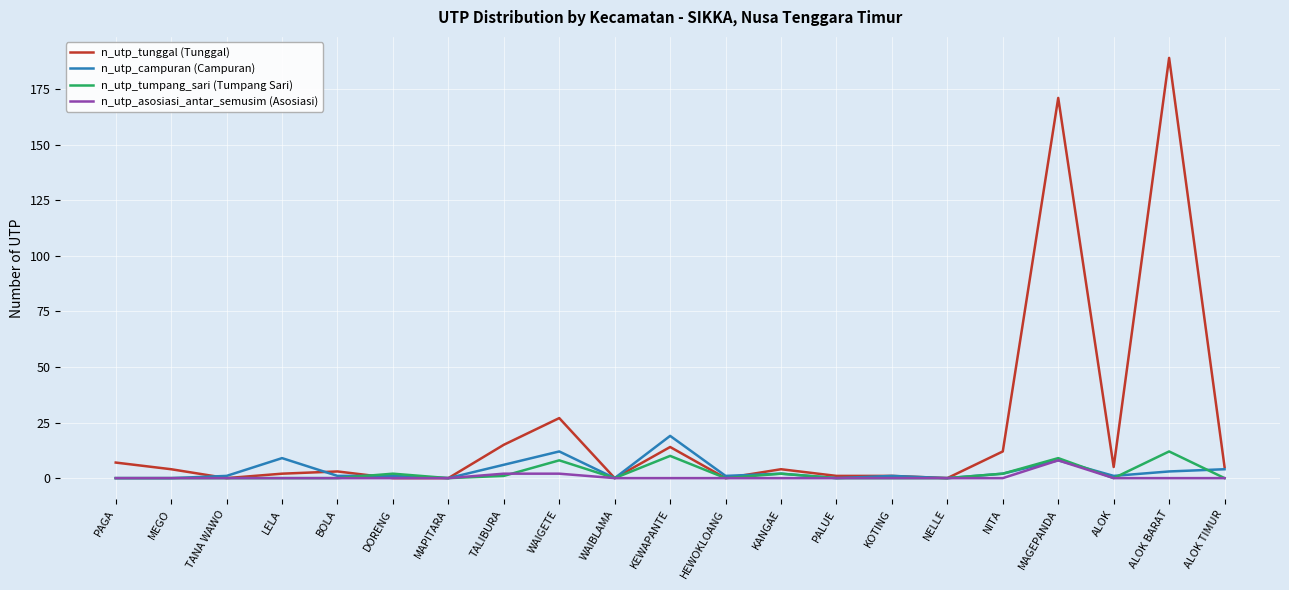

True or false: n_utp_asosiasi_antar_semusim (Asosiasi) has a value of 0 at NELLE.

True